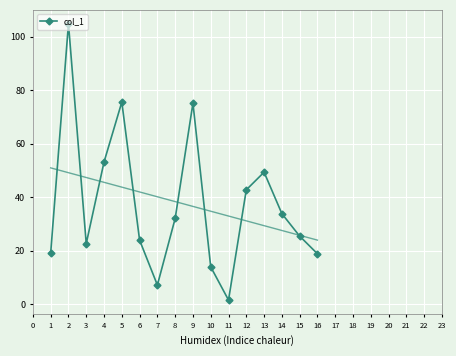

What is the value of the 6th point from the left?

23.9